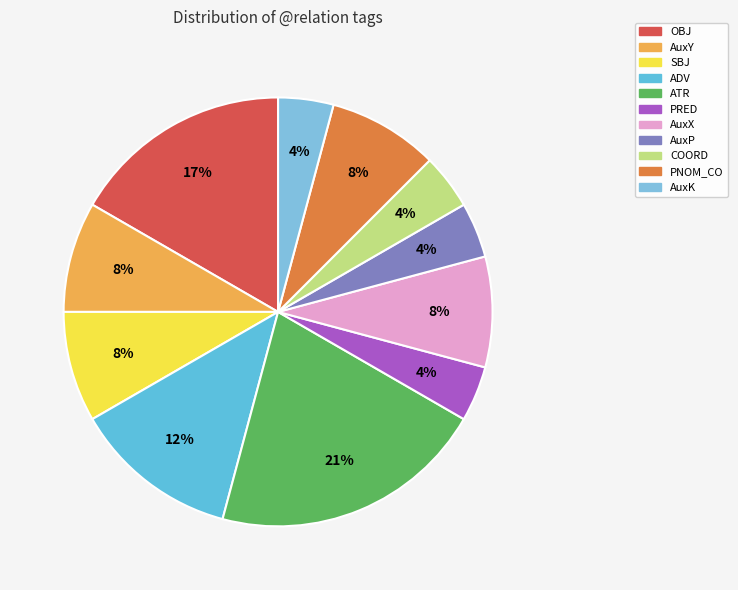

Which has a higher value, ADV or OBJ?

OBJ